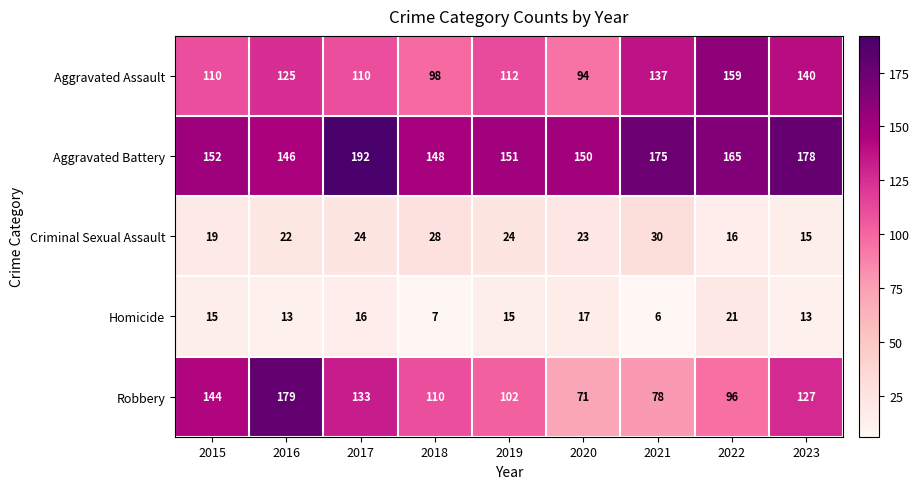

List the series in order of their peak value, highest first.

Aggravated Battery, Robbery, Aggravated Assault, Criminal Sexual Assault, Homicide